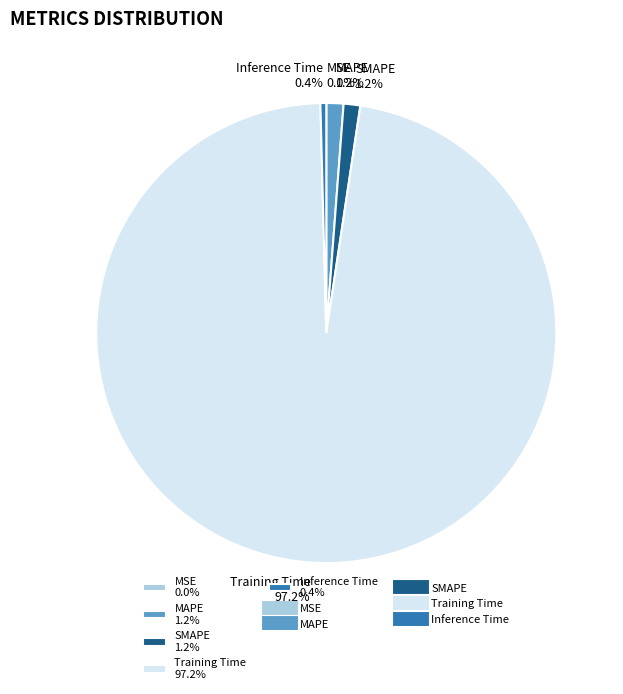

To the nearest percent, what is the difference between the SMAPE and Inference Time slice percentages?

1%